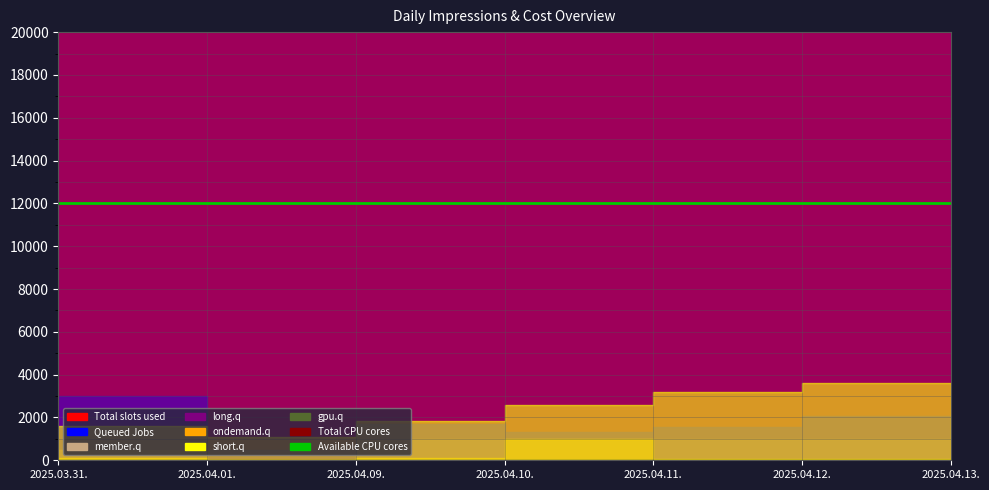

What is the average value of the Total CPU cores series?

274504